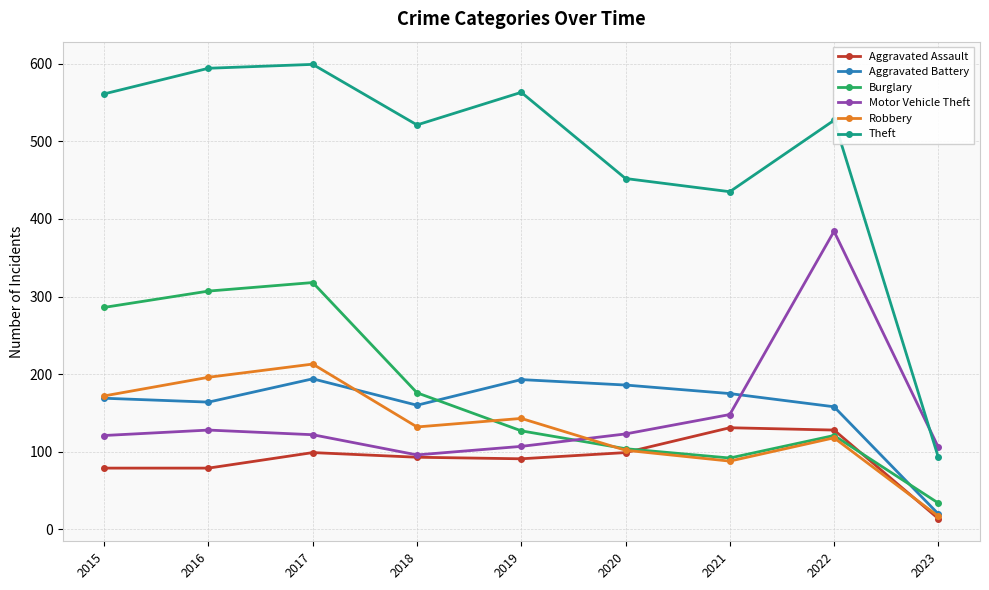

How many categories are shown in the chart?

9